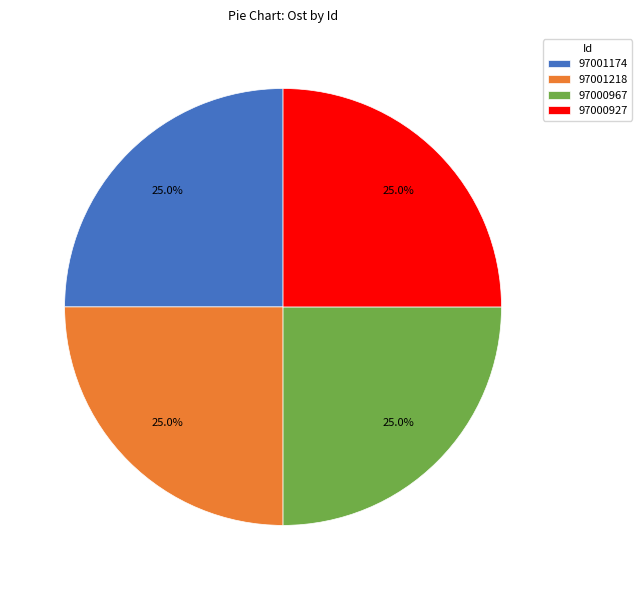

Approximately how many times larger is the value at 97001174 compared to 97000967?

1.0